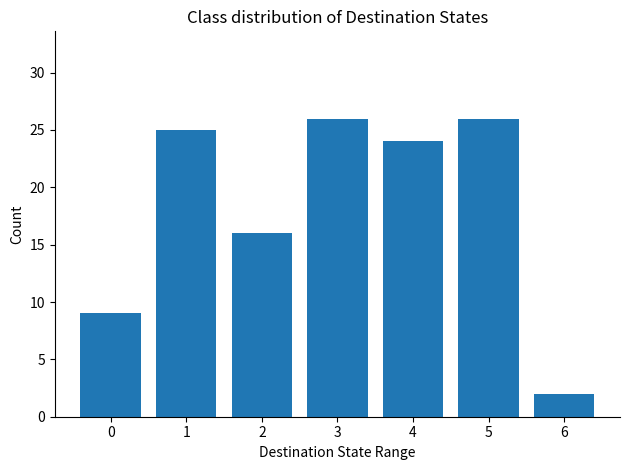

What is the minimum value shown in the chart?

2